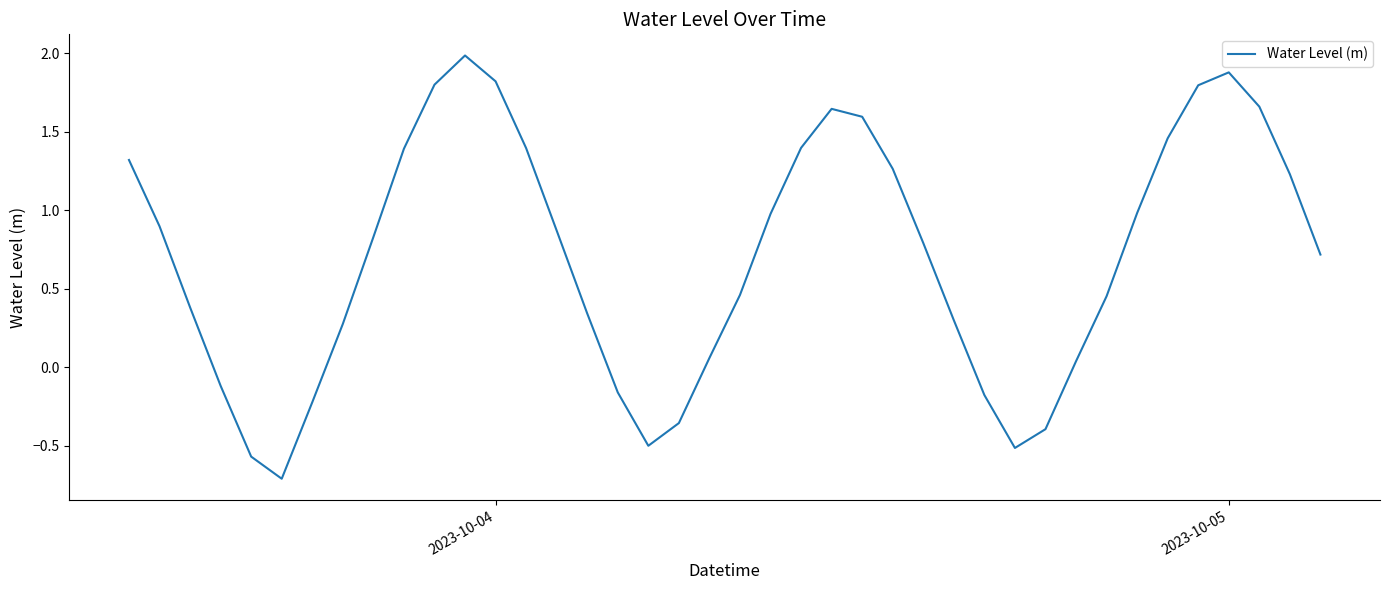

Does the chart have visible grid lines?

No